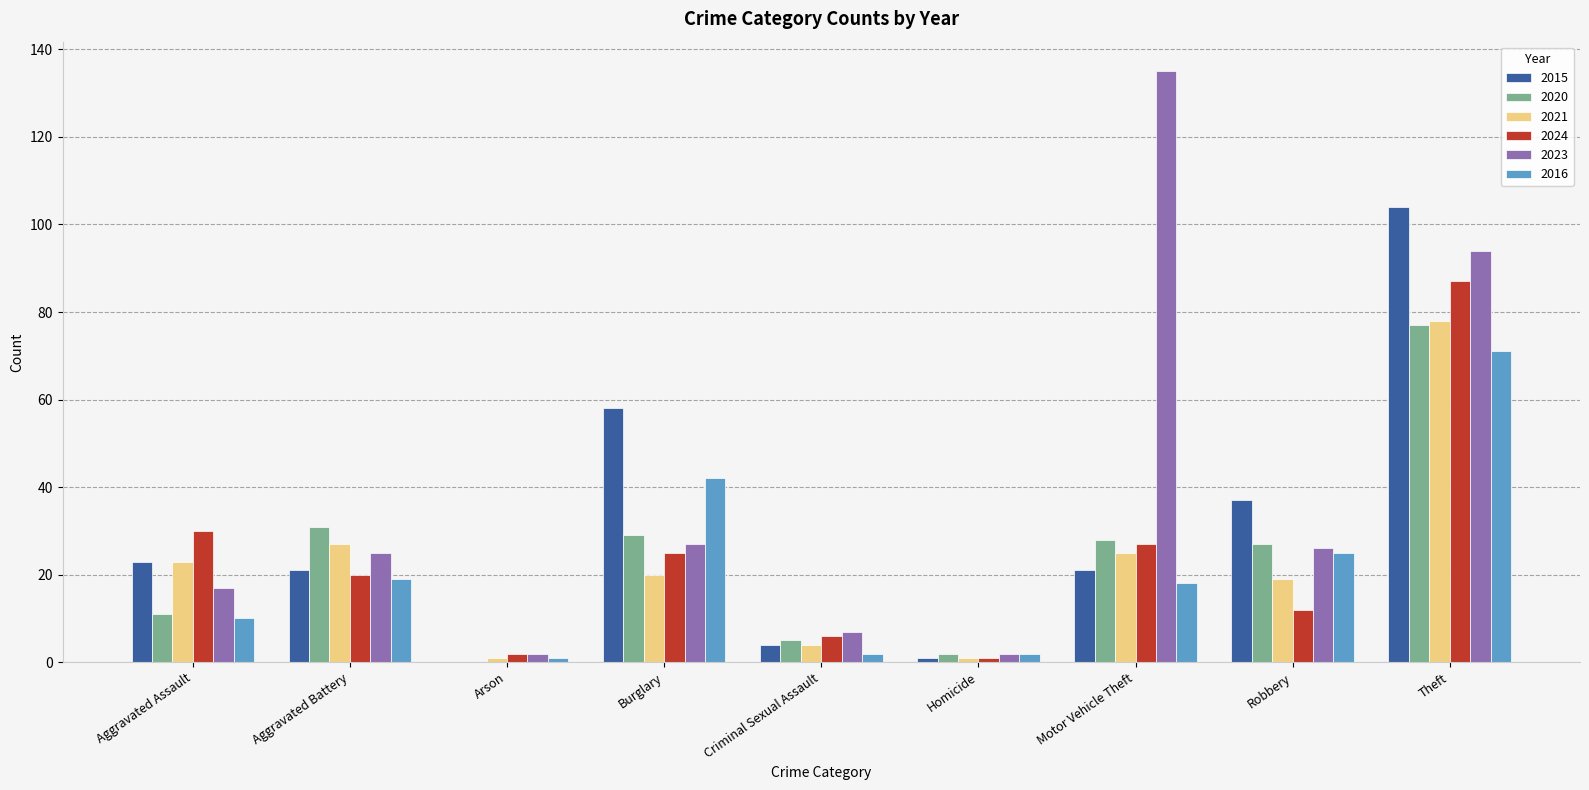

What is the sum of the 2024 values at Aggravated Assault and Motor Vehicle Theft?

57